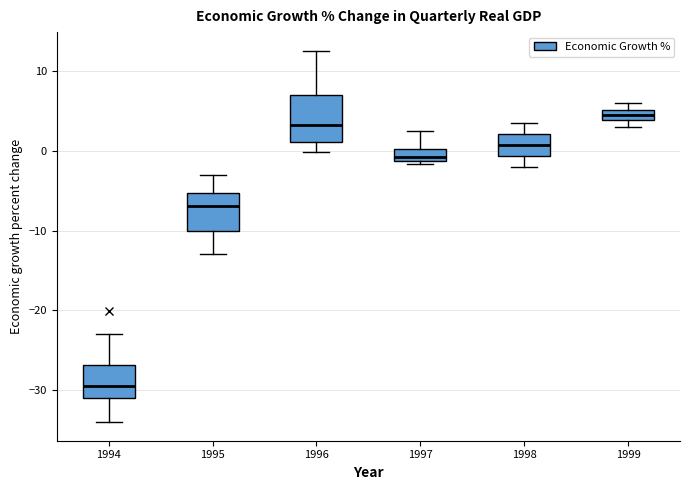

Where is the upper edge of the box at x = 1996 on the y-axis? The values are not printed on the chart, so give them approximately, as read against the axis.

7